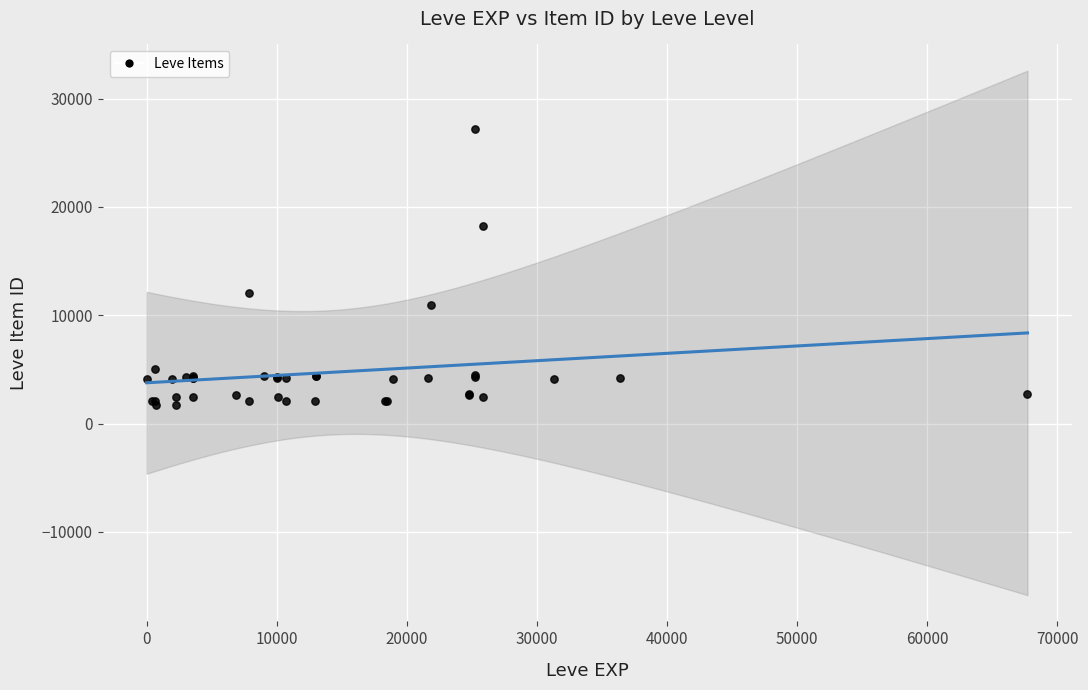

What Y value in the scatter plot is closest to 14448?

12018